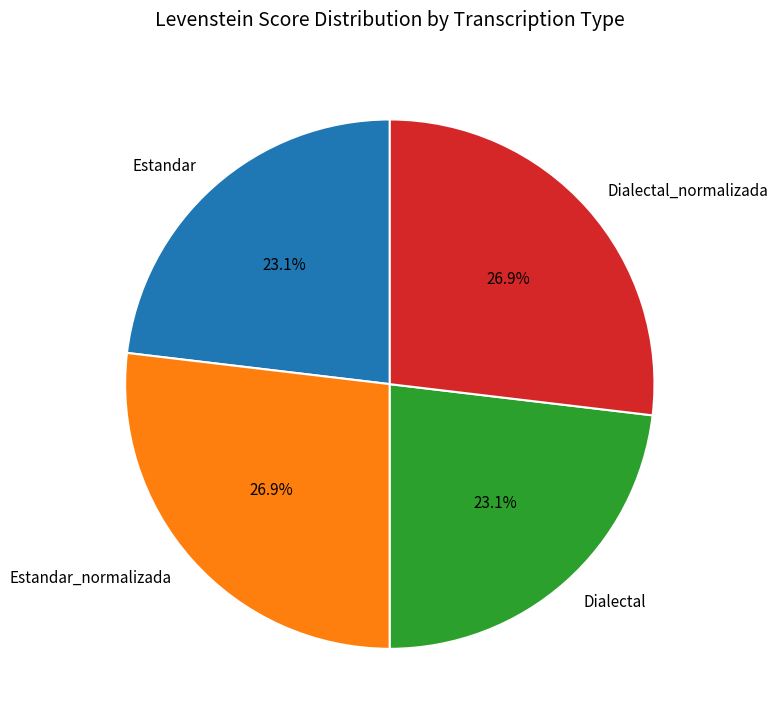

What is the ratio of the value at Dialectal_normalizada to the value at Estandar_normalizada?

1.0